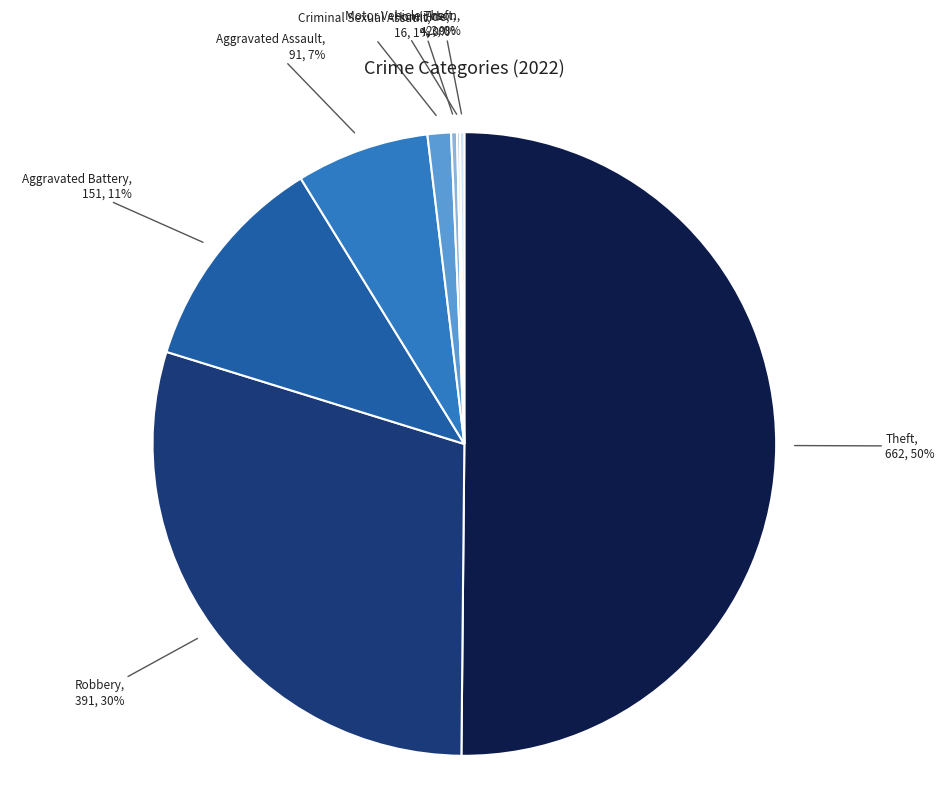

Between Theft and Criminal Sexual Assault, which is larger?

Theft